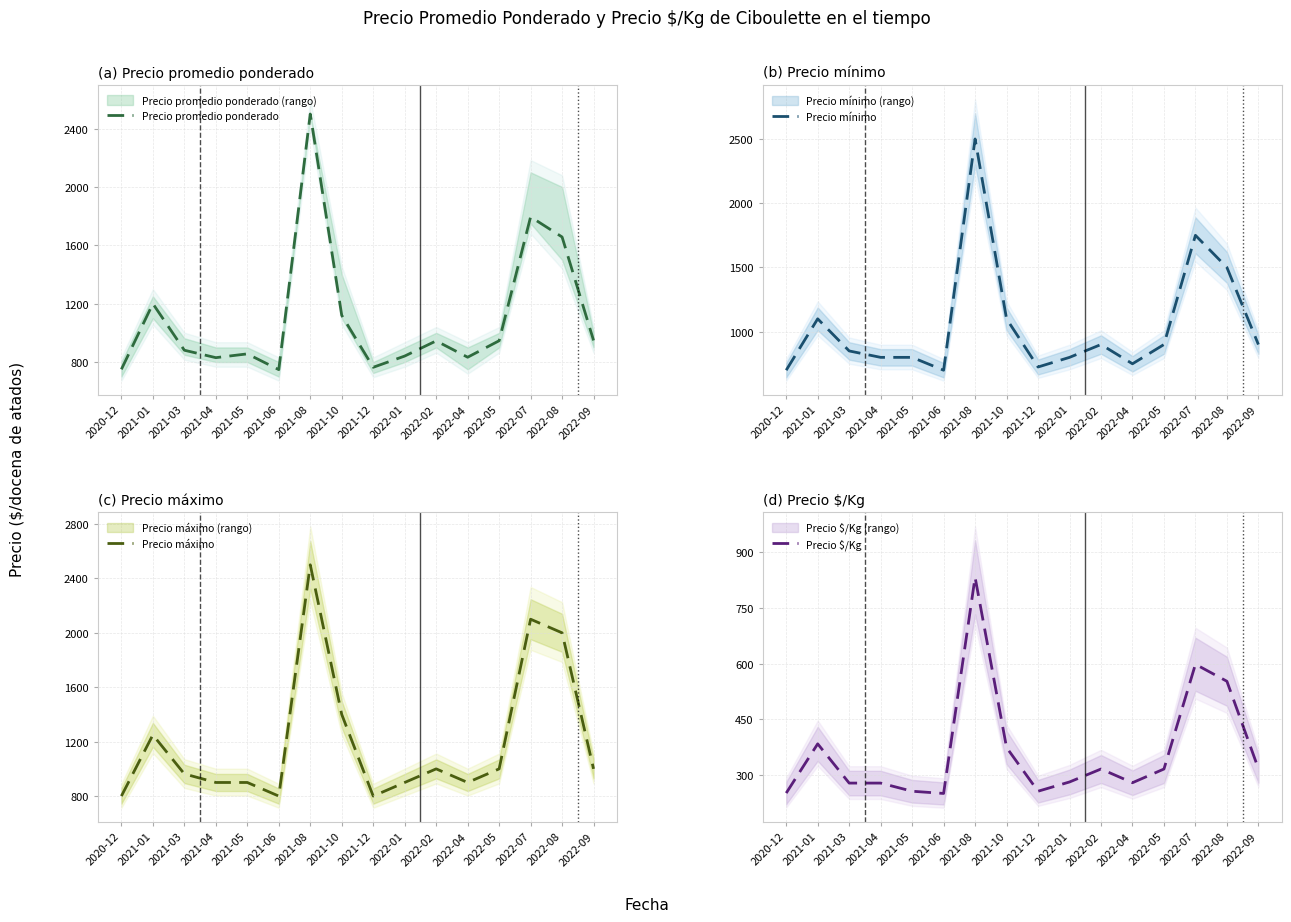

True or false: Precio máximo and Precio promedio ponderado cross at least once.

False